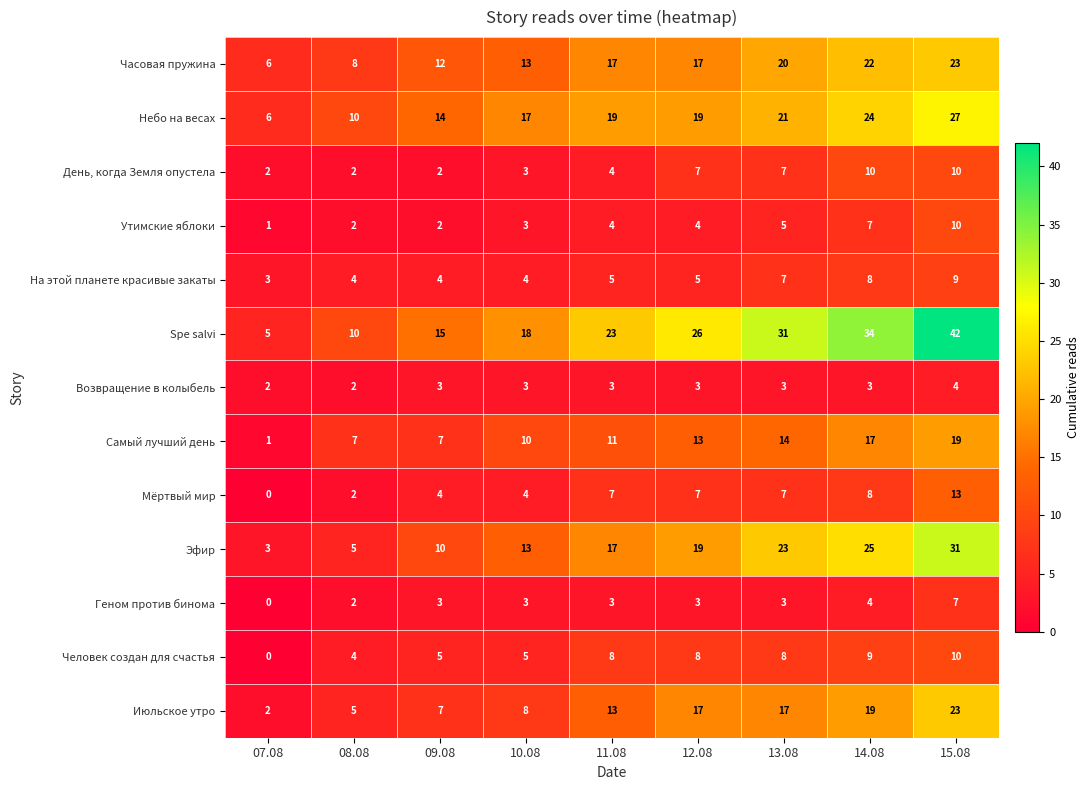

At which category is the sum across all series the highest?

15.08